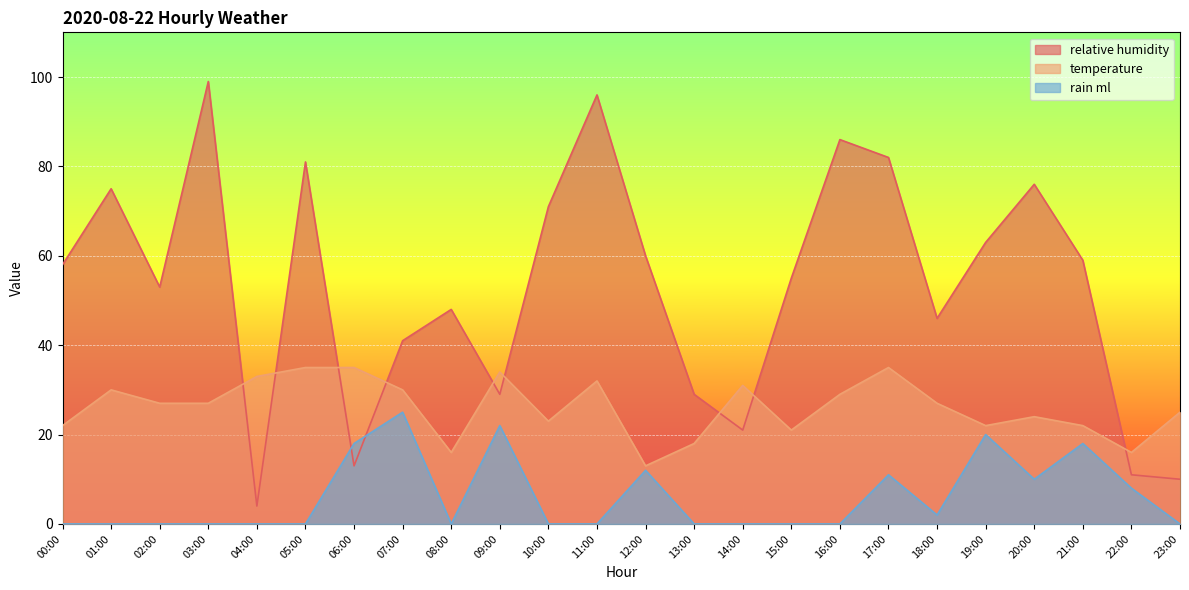

Reading left to right, what are all the values shown in this chart?

relative_humidity: 00:00=58	01:00=75	02:00=53	03:00=99	04:00=4	05:00=81	06:00=13	07:00=41	08:00=48	09:00=29	10:00=71	11:00=96	12:00=60	13:00=29	14:00=21	15:00=55	16:00=86	17:00=82	18:00=46	19:00=63	20:00=76	21:00=59	22:00=11	23:00=10
temperature: 00:00=22	01:00=30	02:00=27	03:00=27	04:00=33	05:00=35	06:00=35	07:00=30	08:00=16	09:00=34	10:00=23	11:00=32	12:00=13	13:00=18	14:00=31	15:00=21	16:00=29	17:00=35	18:00=27	19:00=22	20:00=24	21:00=22	22:00=16	23:00=25
rain_ml: 00:00=0	01:00=0	02:00=0	03:00=0	04:00=0	05:00=0	06:00=18	07:00=25	08:00=0	09:00=22	10:00=0	11:00=0	12:00=12	13:00=0	14:00=0	15:00=0	16:00=0	17:00=11	18:00=2	19:00=20	20:00=10	21:00=18	22:00=8	23:00=0